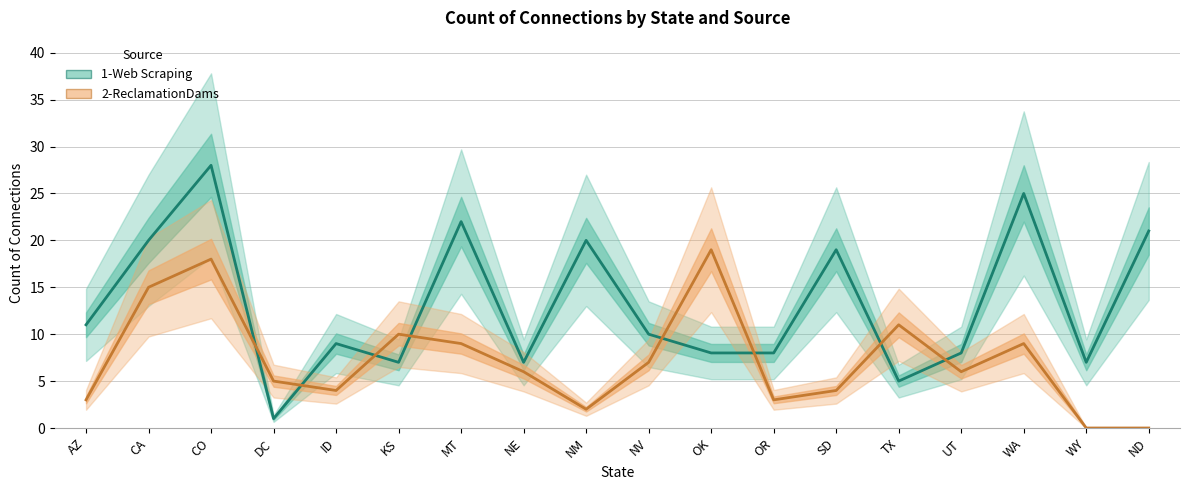

How many intersections are there between 2-ReclamationDams and 1-Web Scraping?

8